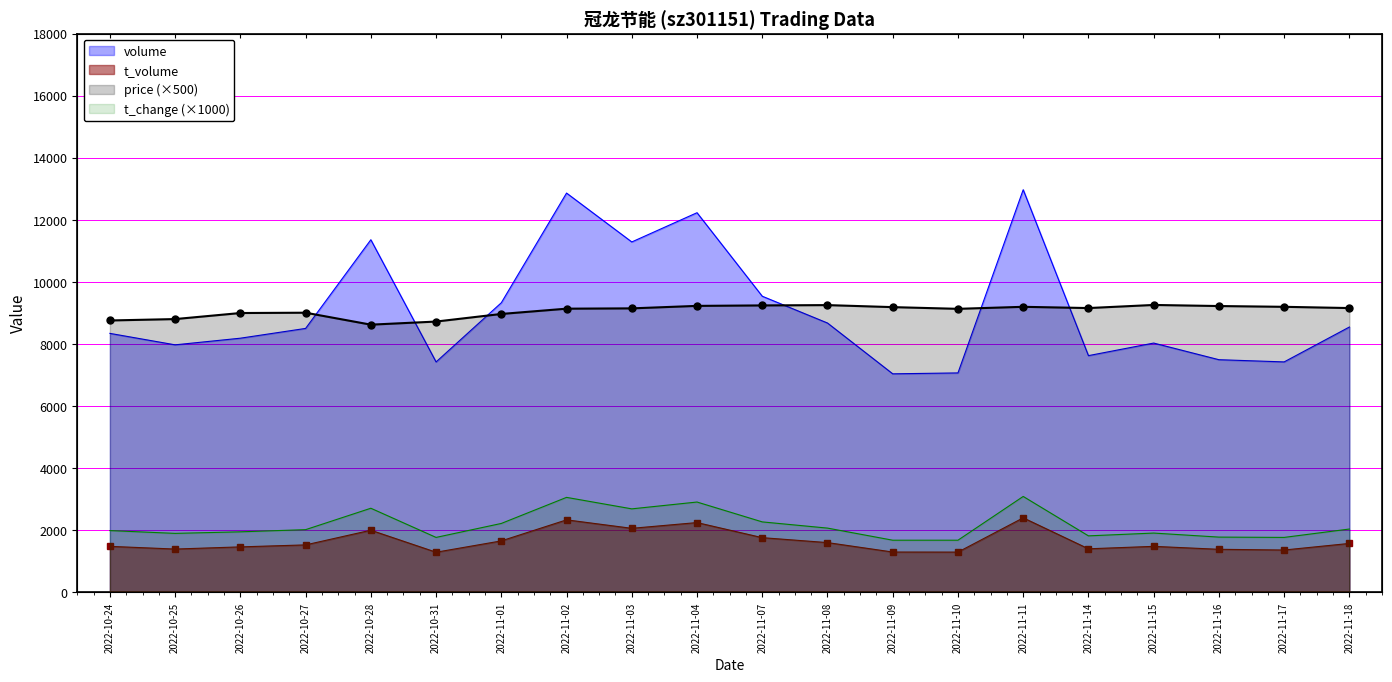

What is the sum of all volume values?

181947